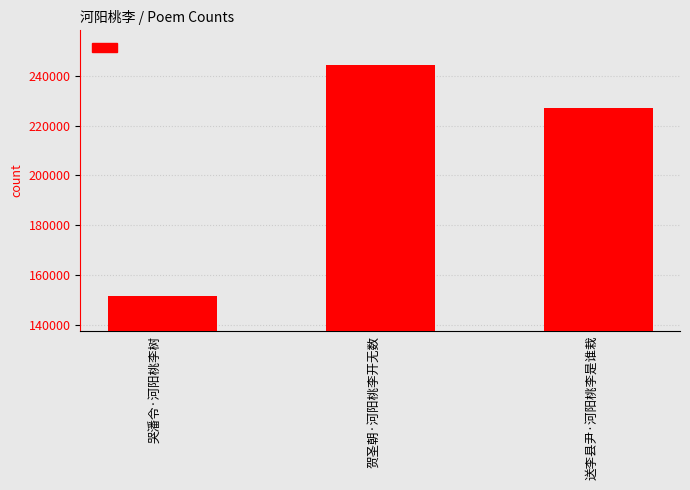

What value does the data have at 哭潘令·河阳桃李树, to the nearest 50?

151600